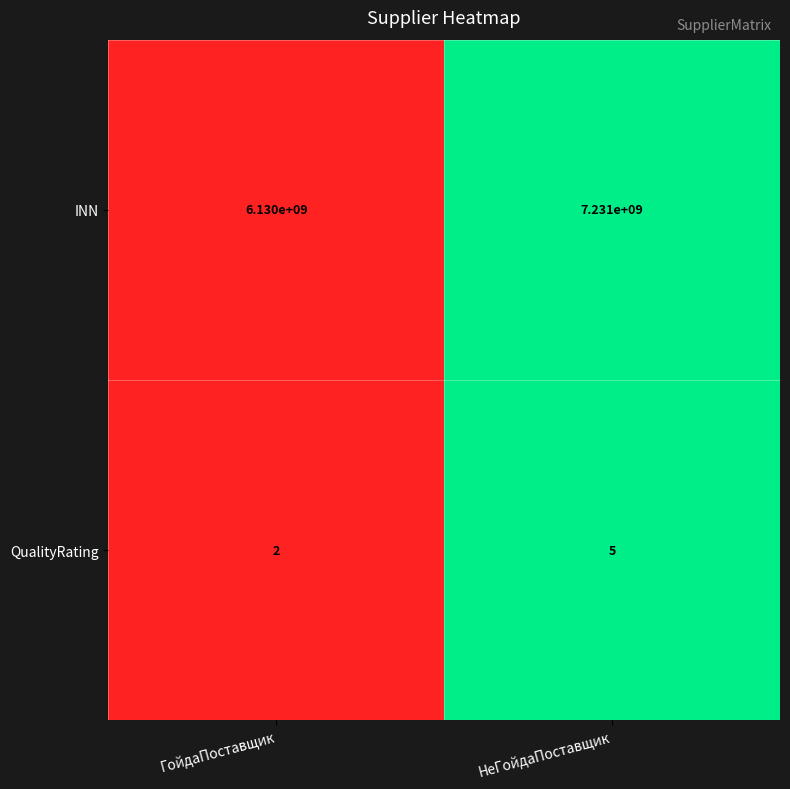

What is the lowest value of the INN series?

6130000000